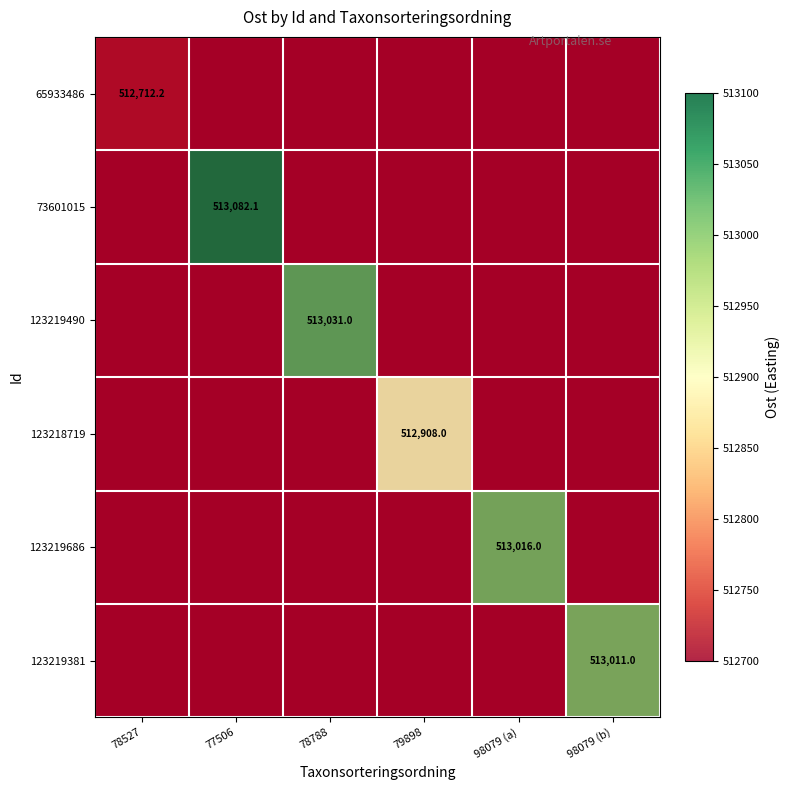

Rank the categories by 65933486 value from highest to lowest.

78527, 77506, 78788, 79898, 98079 (a), 98079 (b)